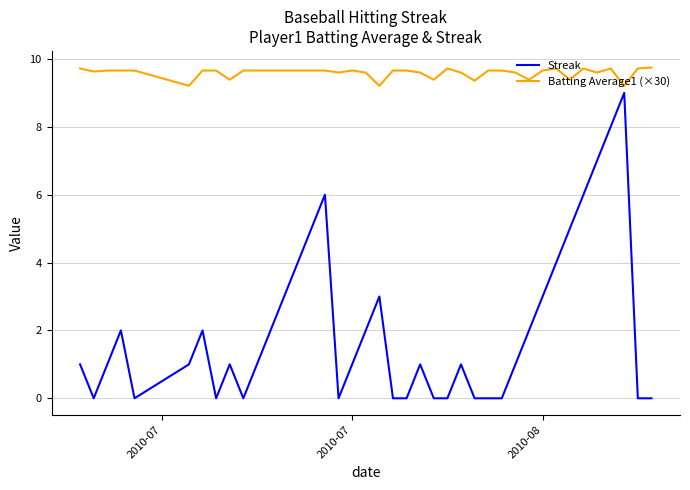

Which series has the largest range (max minus min)?

Streak